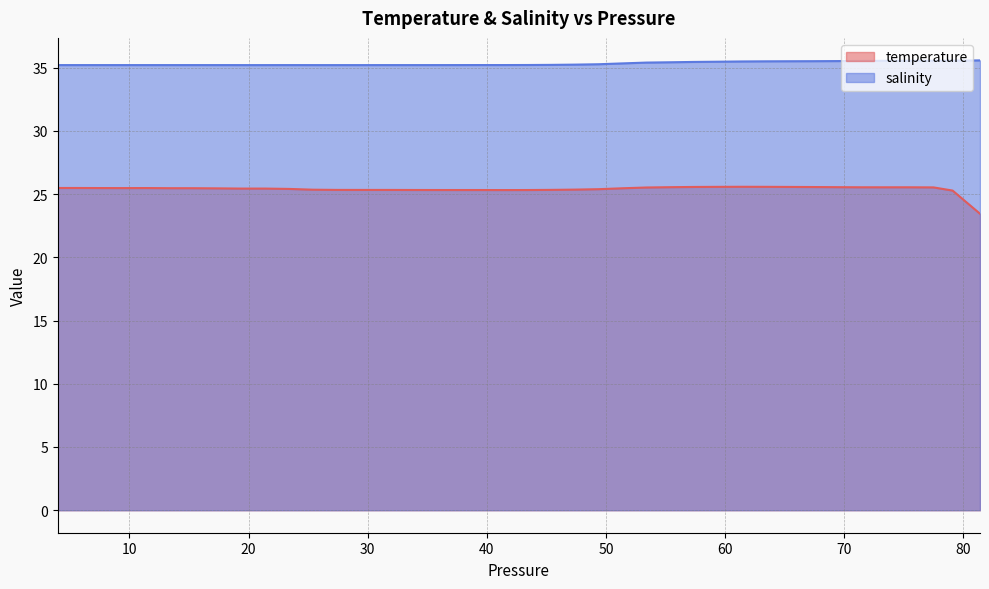

At which category is the sum across all series the highest?

75.389999